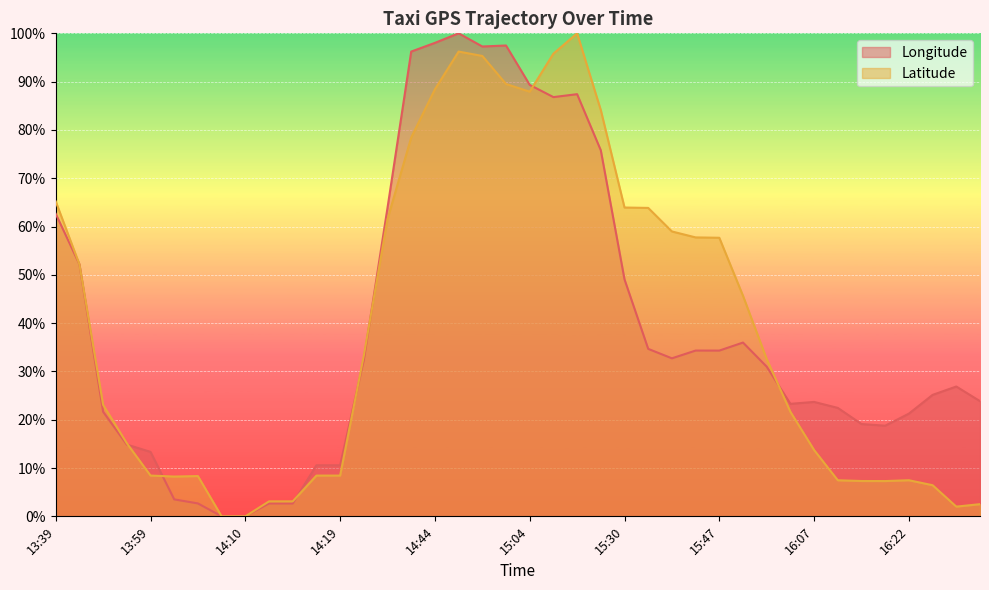

Which series has the largest total across all categories?

lon